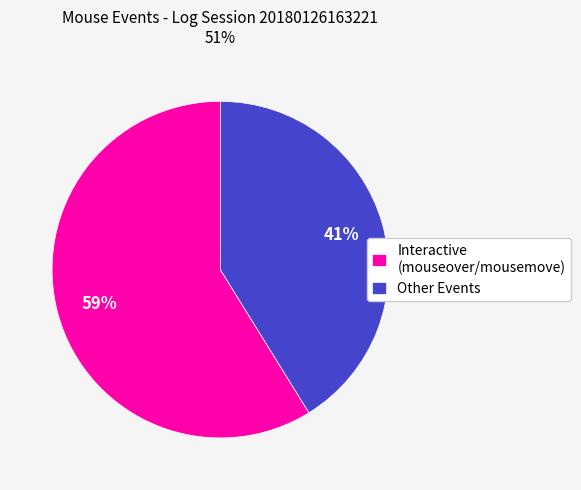

The Interactive (mouseover/mousemove) slice represents 68% of the pie. True or false?

False